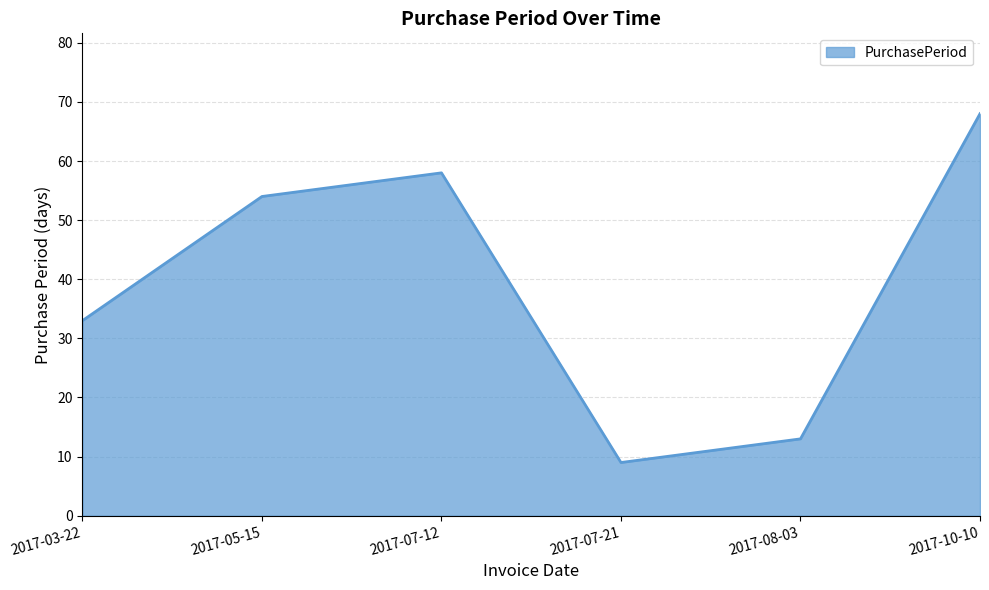

Reading right to left, list all the values displayed in this chart.

2017-10-10=68	2017-08-03=13	2017-07-21=9	2017-07-12=58	2017-05-15=54	2017-03-22=33